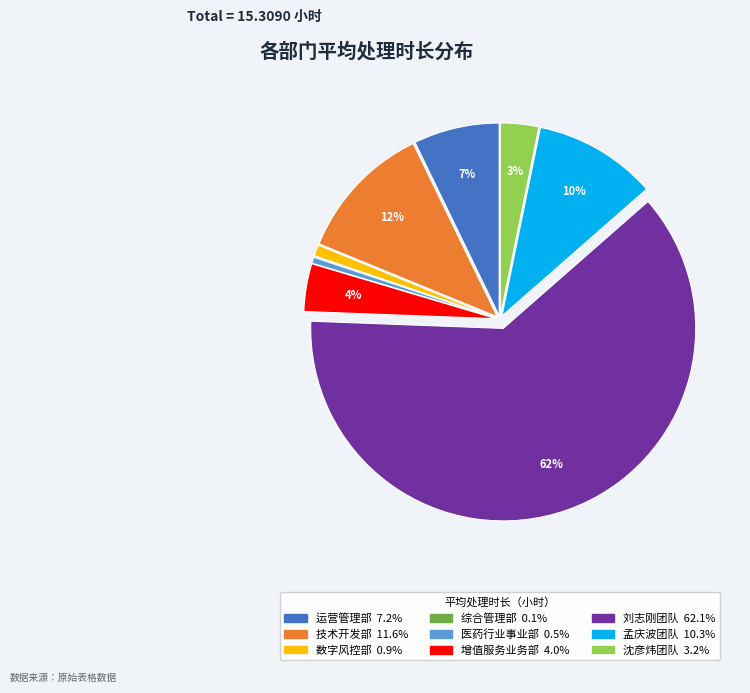

Does any single category account for the majority?

Yes